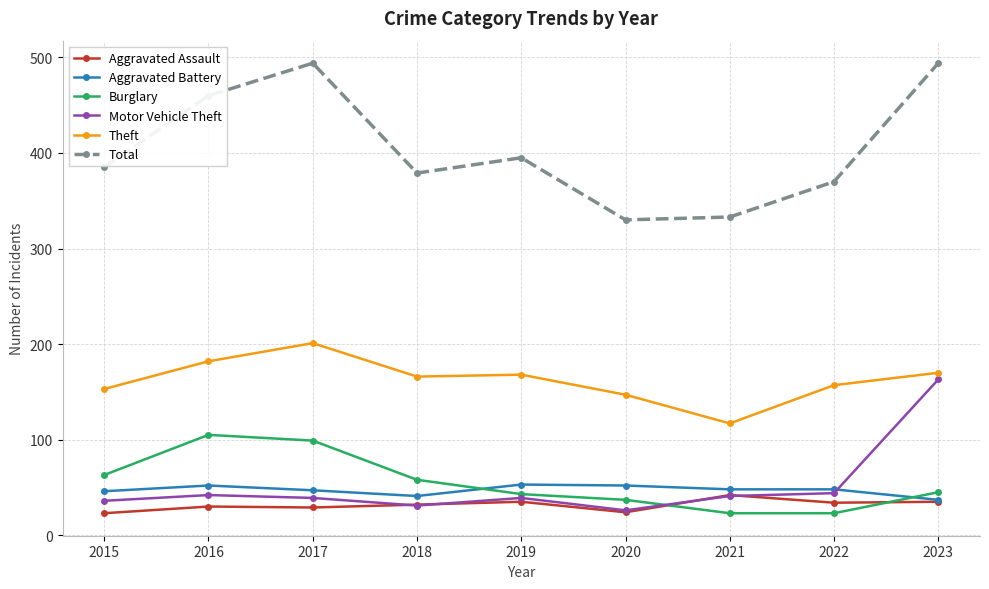

What is the average value of the Burglary series?

55